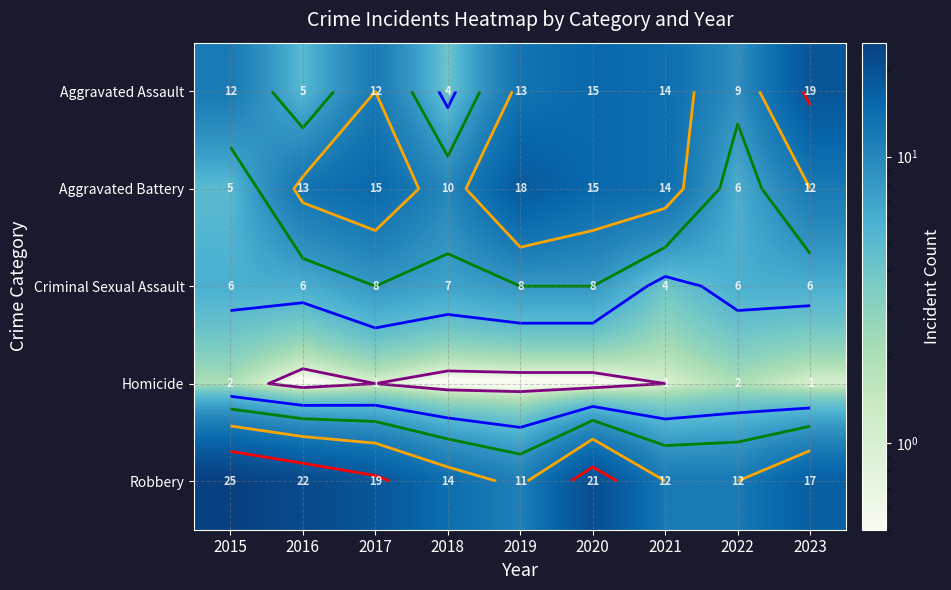

At how many categories does at least one series exceed 9?

9